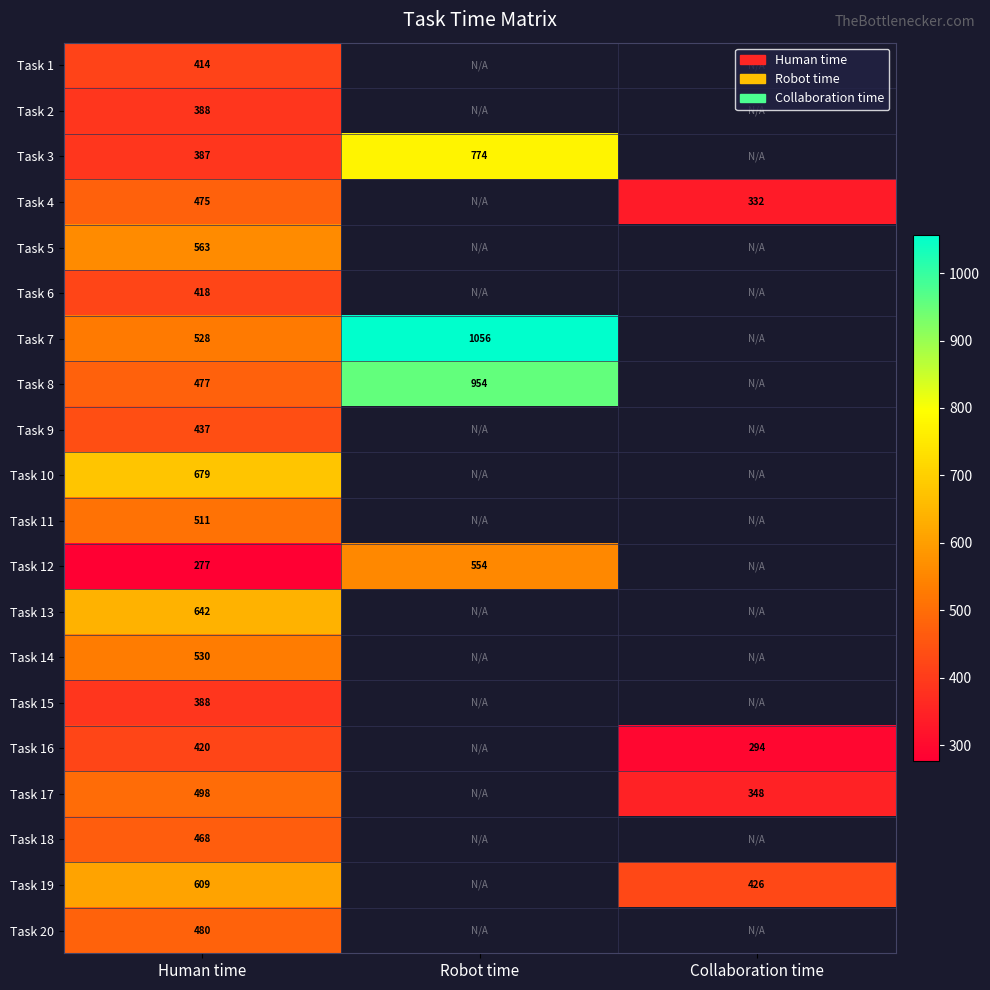

Is it true that Task 15 equals 200 at Human time?

False